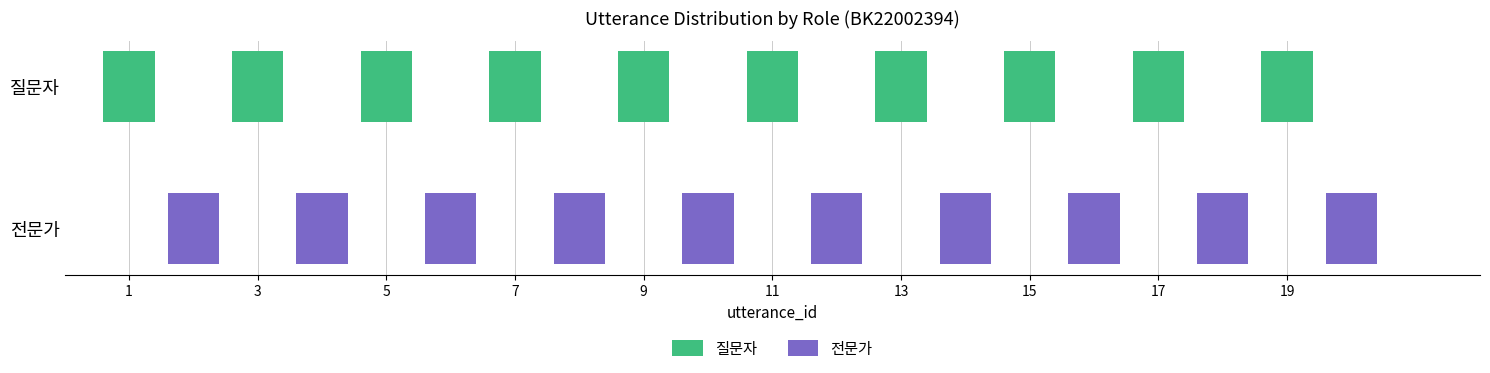

Reading right to left, transcribe all the data shown in this chart.

질문자: 19	17	15	13	11	9	7	5	3	1
전문가: 20	18	16	14	12	10	8	6	4	2